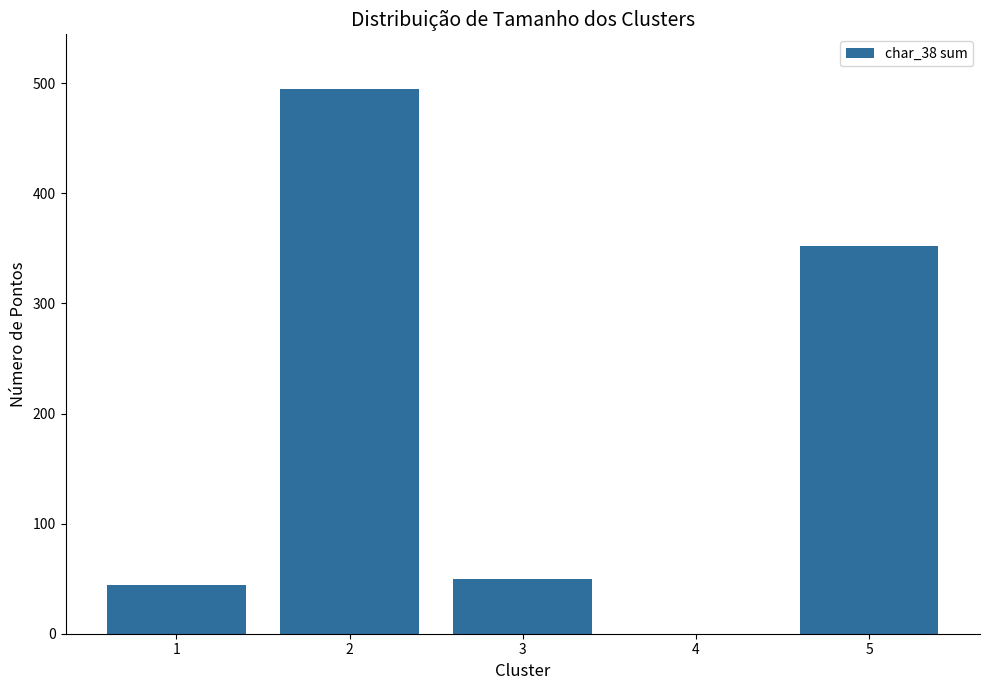

The value at 2 is 495. True or false?

True